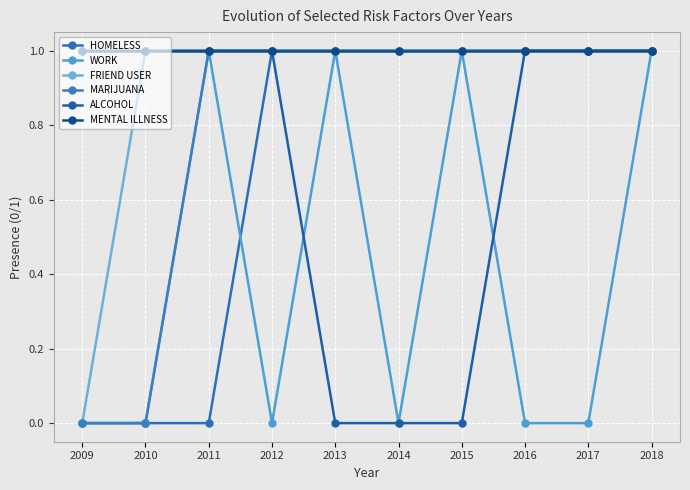

How many distinct data groups are displayed?

6